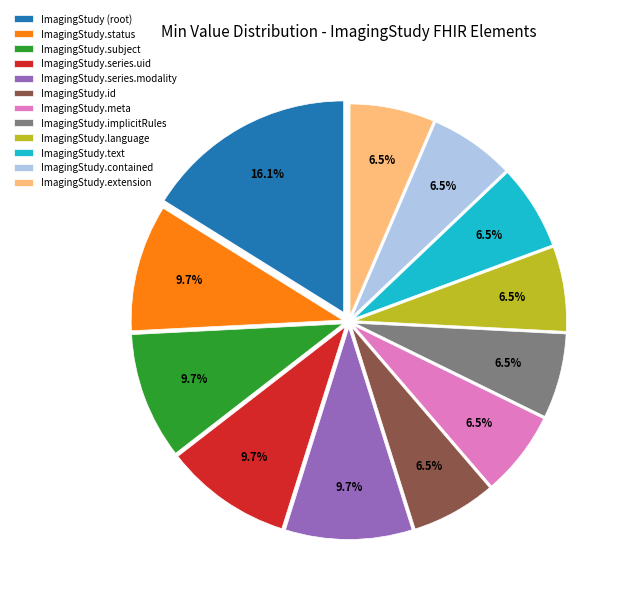

Is there any slice that represents more than half of the pie?

No